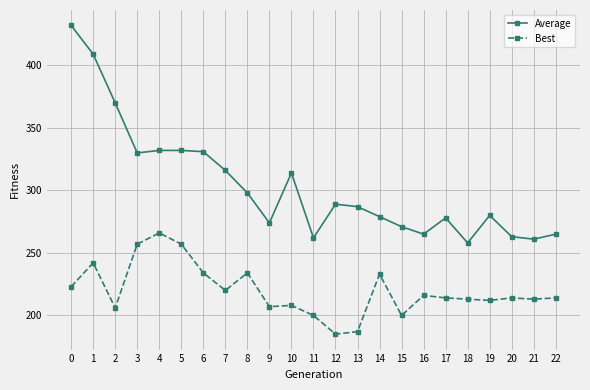

True or false: Average and Best intersect in this chart.

False